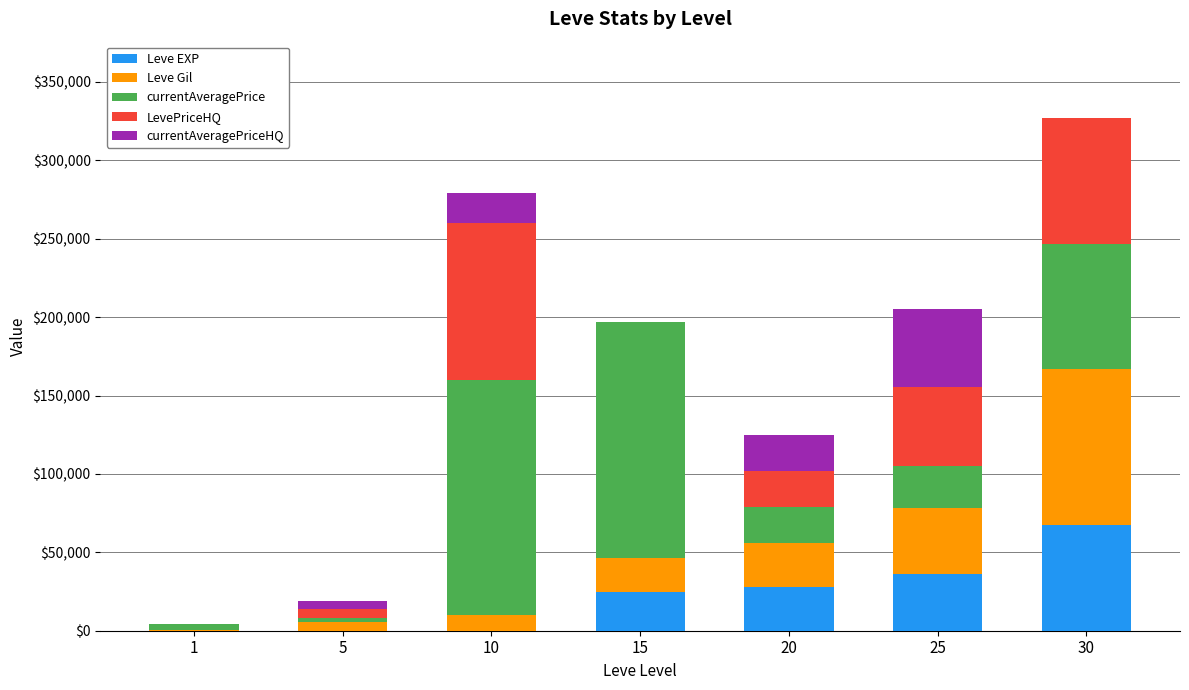

What is the maximum value for Leve EXP?

67730